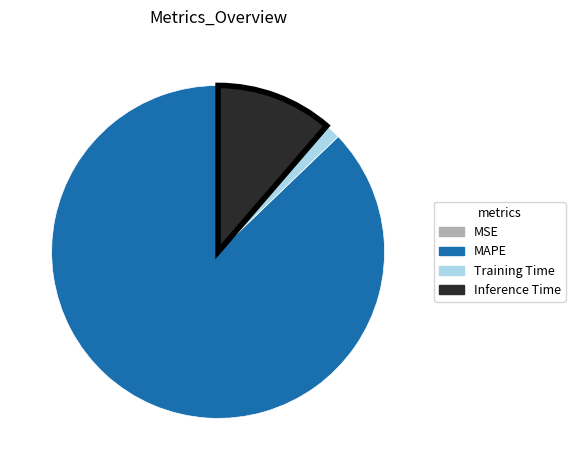

Which category has the biggest portion of the pie?

MAPE